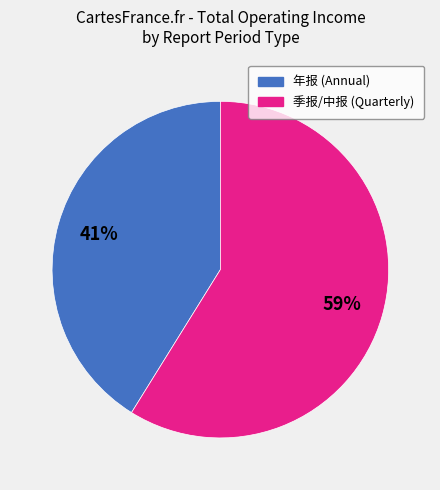

Is there a majority slice in this chart?

Yes